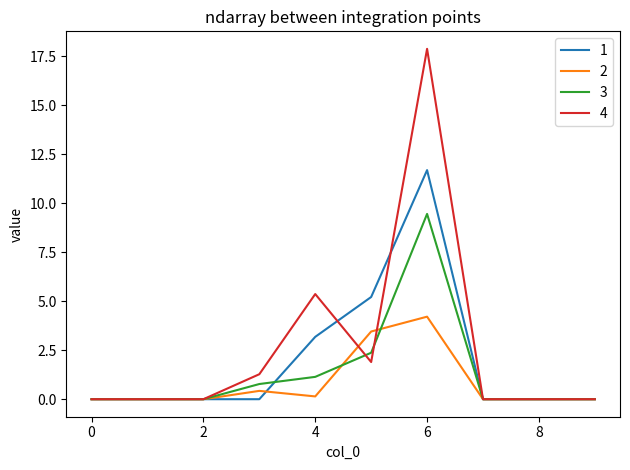

What are all the series names shown in the legend?

1, 2, 3, 4